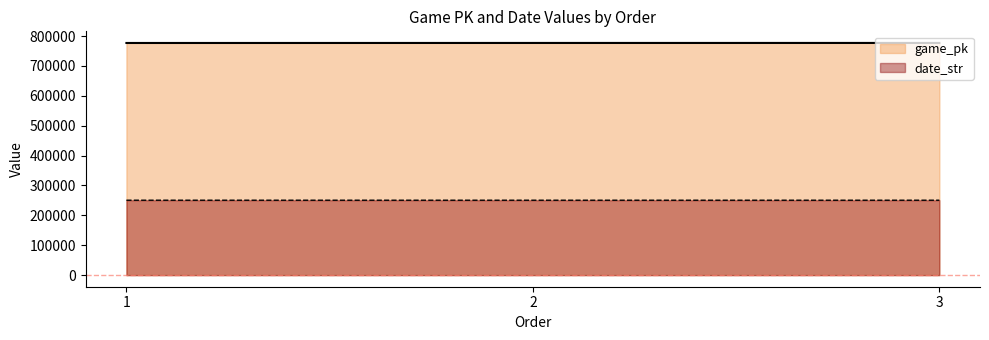

What is the total value across all series at 2?

1027834